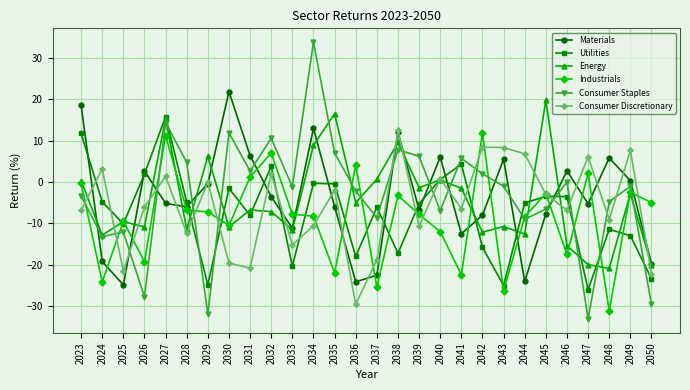

What is the value of the Utilities point at the 2nd from the left?

-4.8